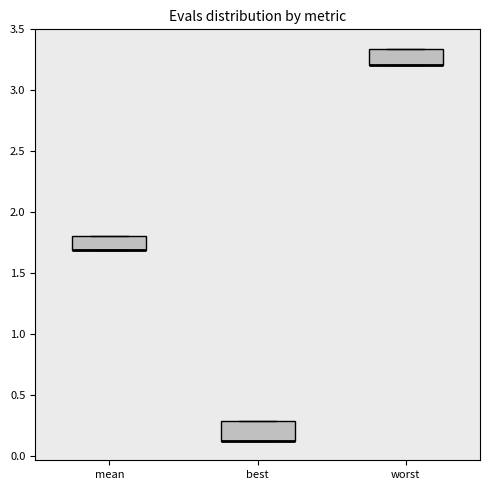

Reading left to right, transcribe this box plot: for each box, give where its median line is, the range the box spans, and where its two whiskers end, as read against the y-axis. The values are not printed on the chart, so give them approximately, as read against the axis.

mean: median 1.70 (drawn on the box's lower edge), box 1.70 to 1.80, whiskers 1.70 to 1.80
best: median 0.10 (drawn on the box's lower edge), box 0.10 to 0.30, whiskers 0.10 to 0.30
worst: median 3.20 (drawn on the box's lower edge), box 3.20 to 3.35, whiskers 3.20 to 3.35